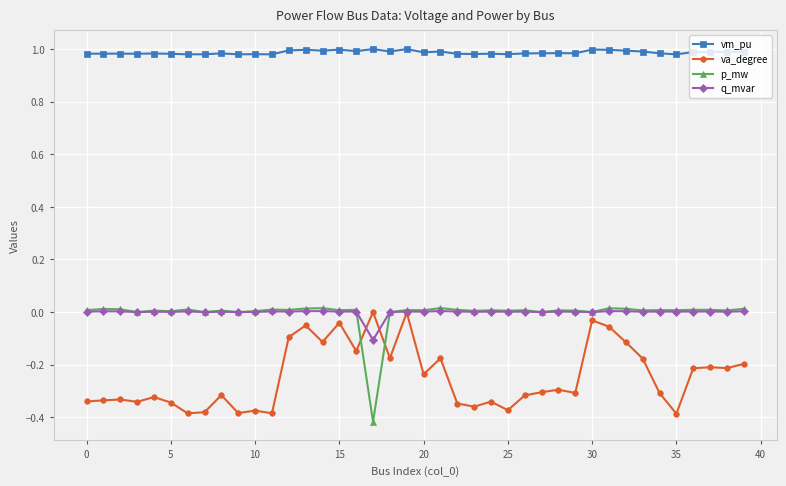

True or false: p_mw has more than 1 points higher than both neighbors.

True